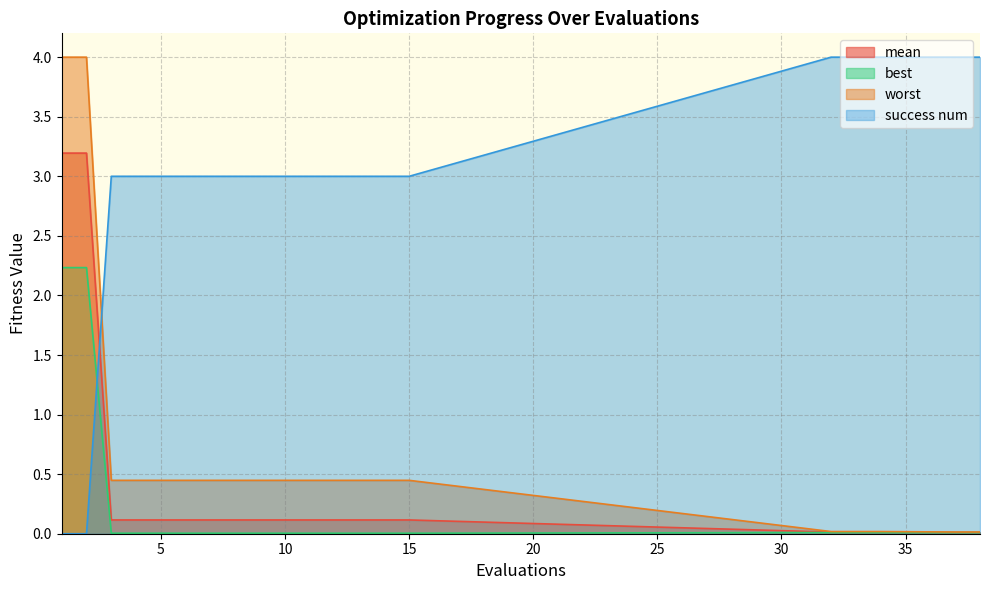

Rank the series at 15 from lowest to highest value.

best, mean, worst, success num